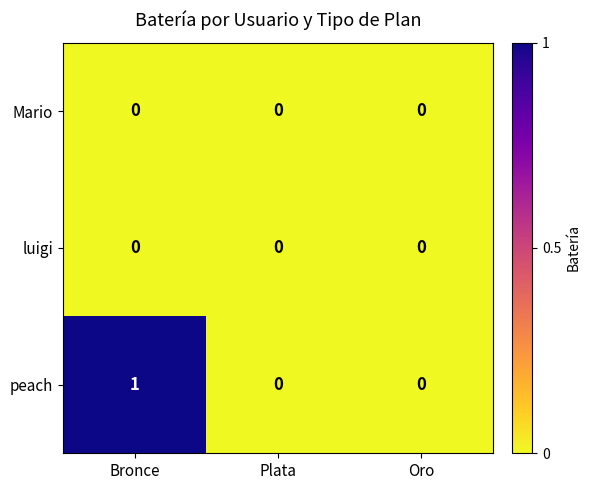

How many peach values are between 0 and 1?

3